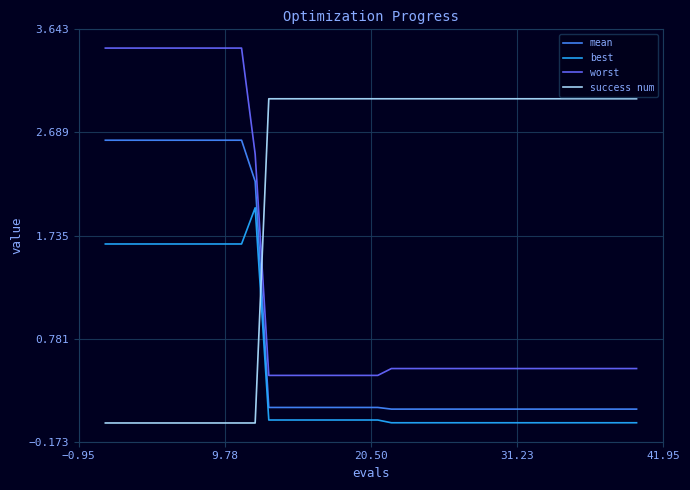

At how many categories does at least one series exceed 0?

40